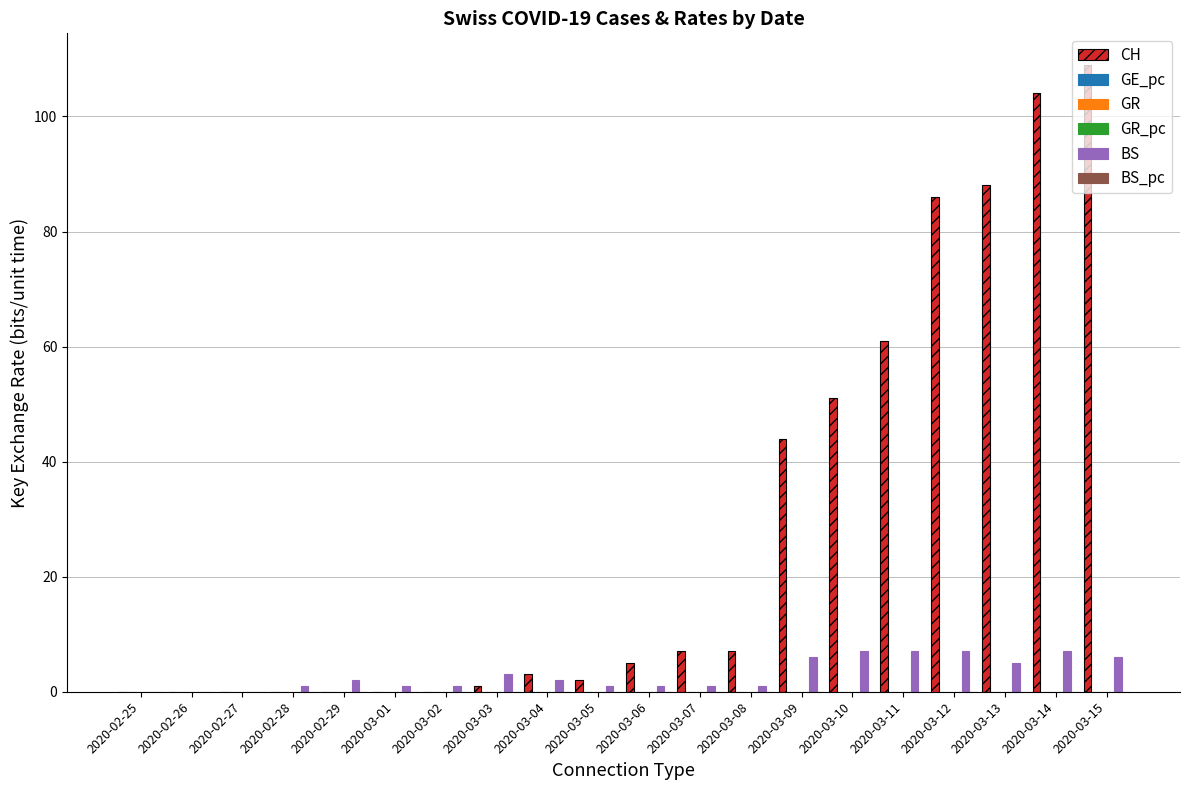

What is the label of the 6th bar from the right?

2020-03-10